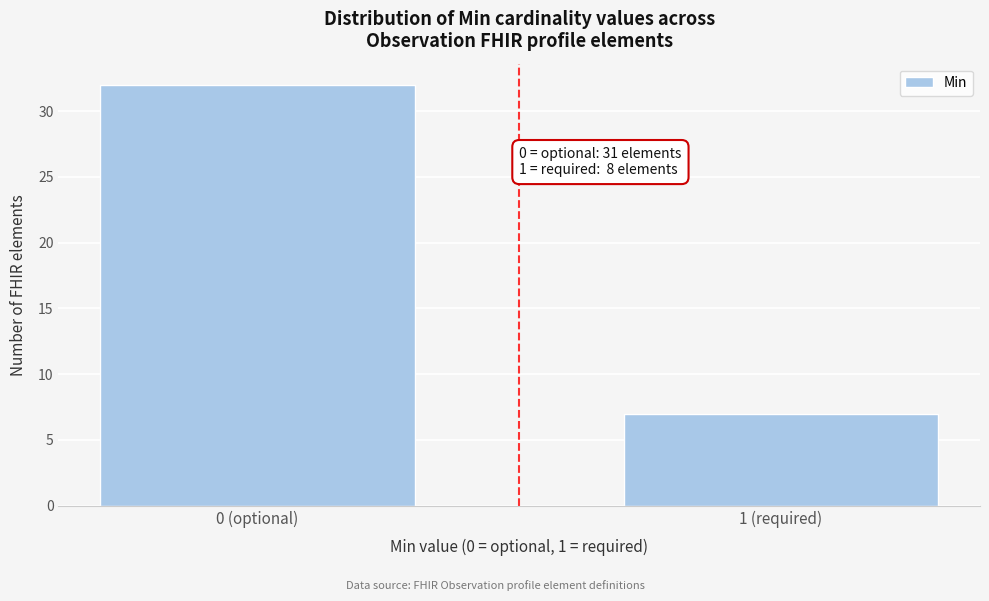

Reading right to left, extract all data points from this chart.

7	32